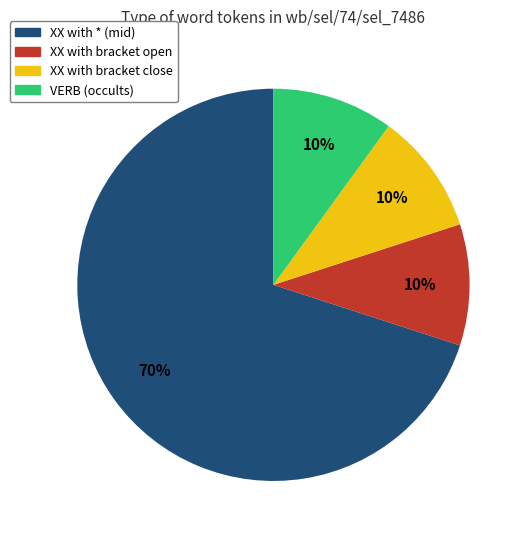

Is there a majority slice in this chart?

Yes